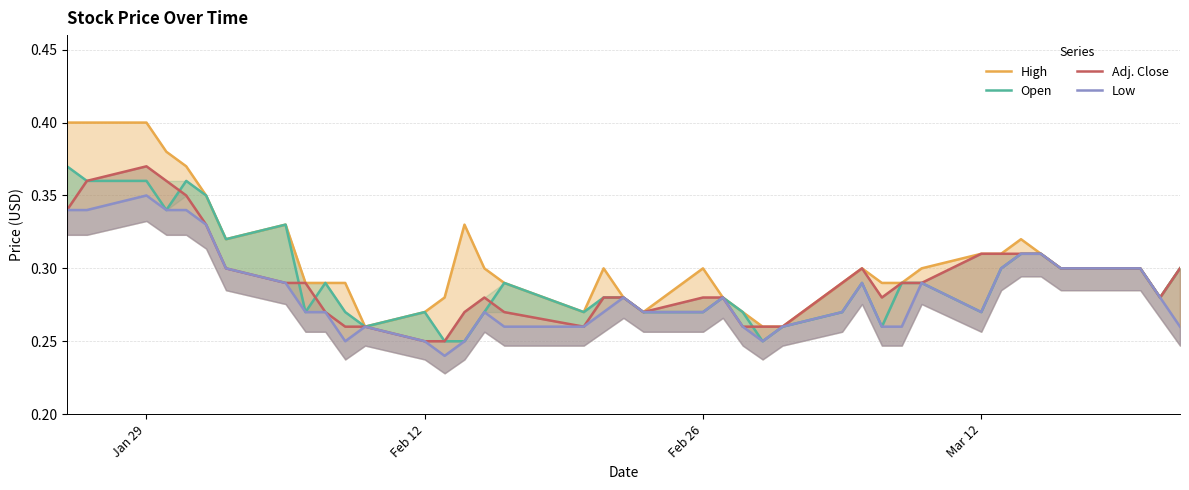

What is the value of the Adj. Close point at the 39th from the left?

0.3